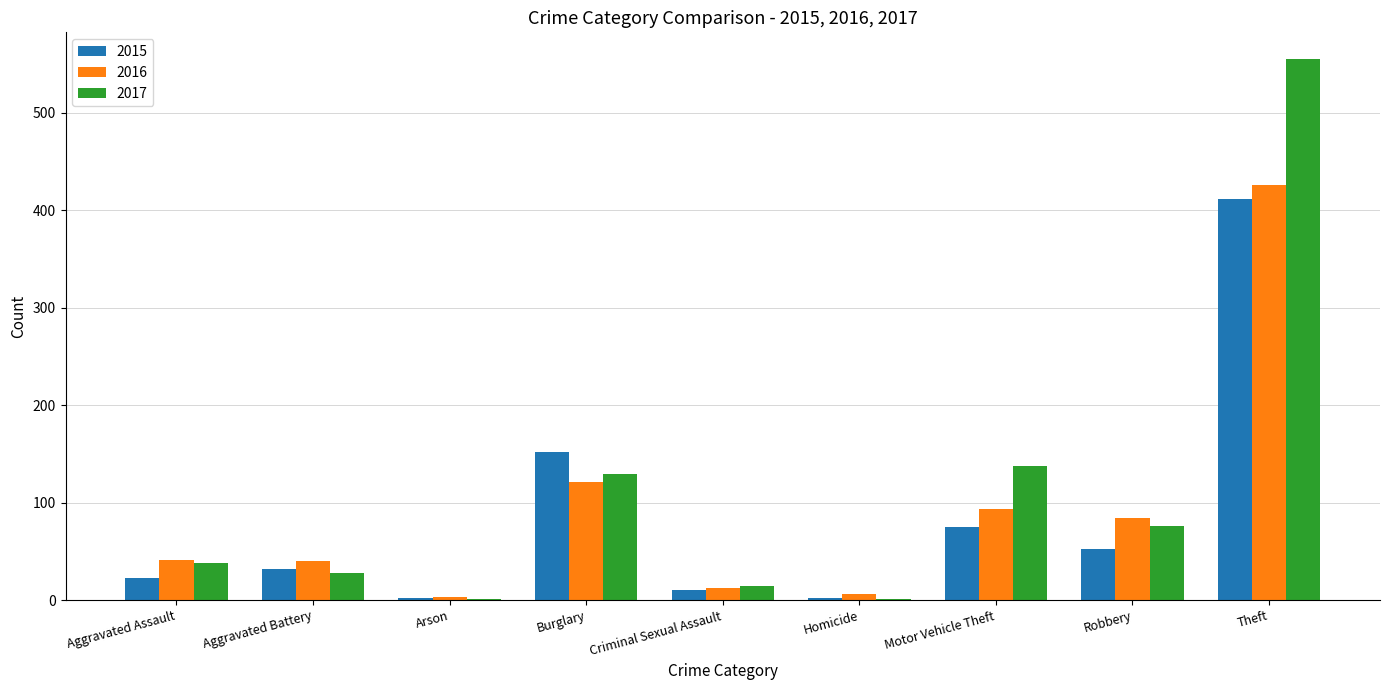

True or false: 2017 has a value of 209 at Burglary.

False